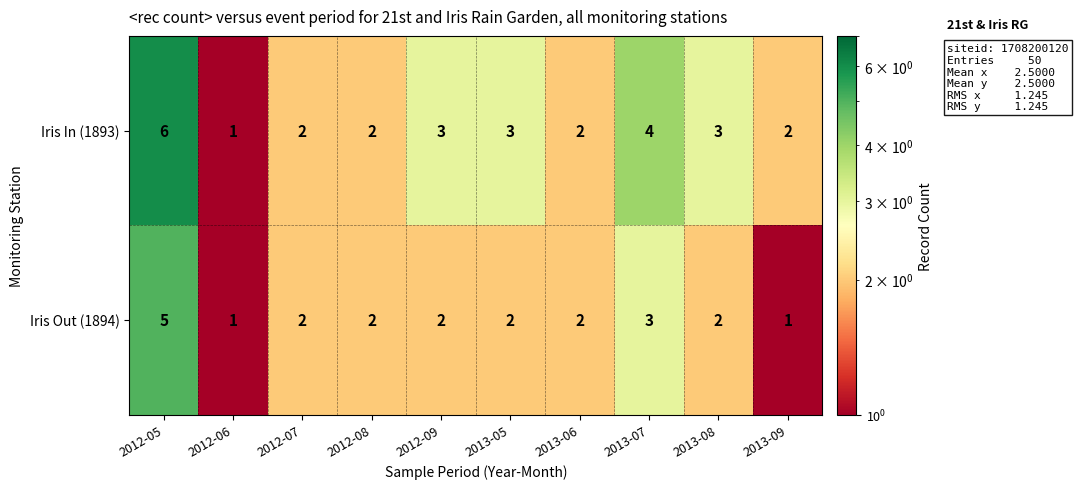

What is the sum of all Iris In (1893) values?

28